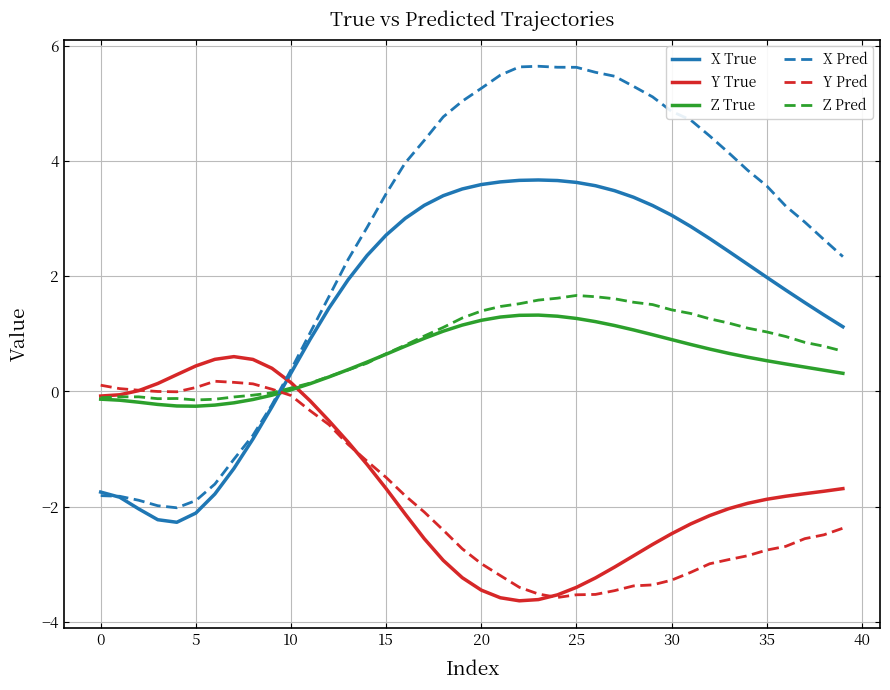

After their last crossing, which series has the higher values: X True or Z Pred?

X True